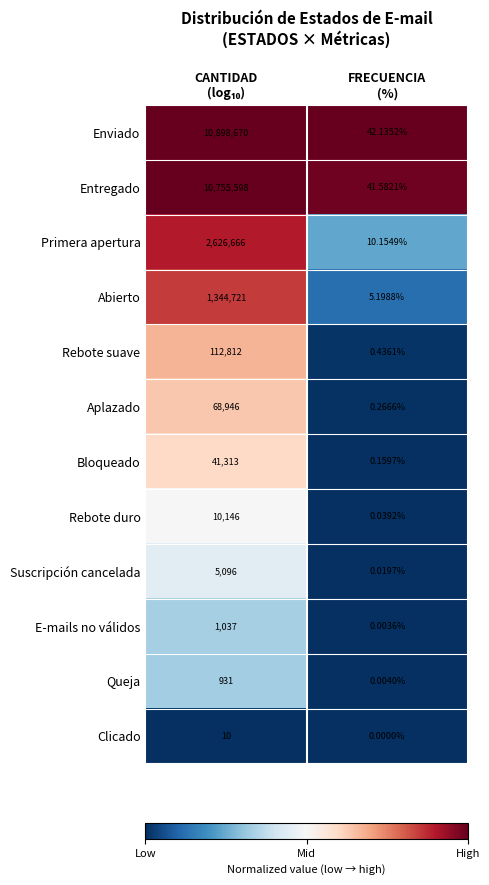

Which series has the widest spread of values?

Enviado